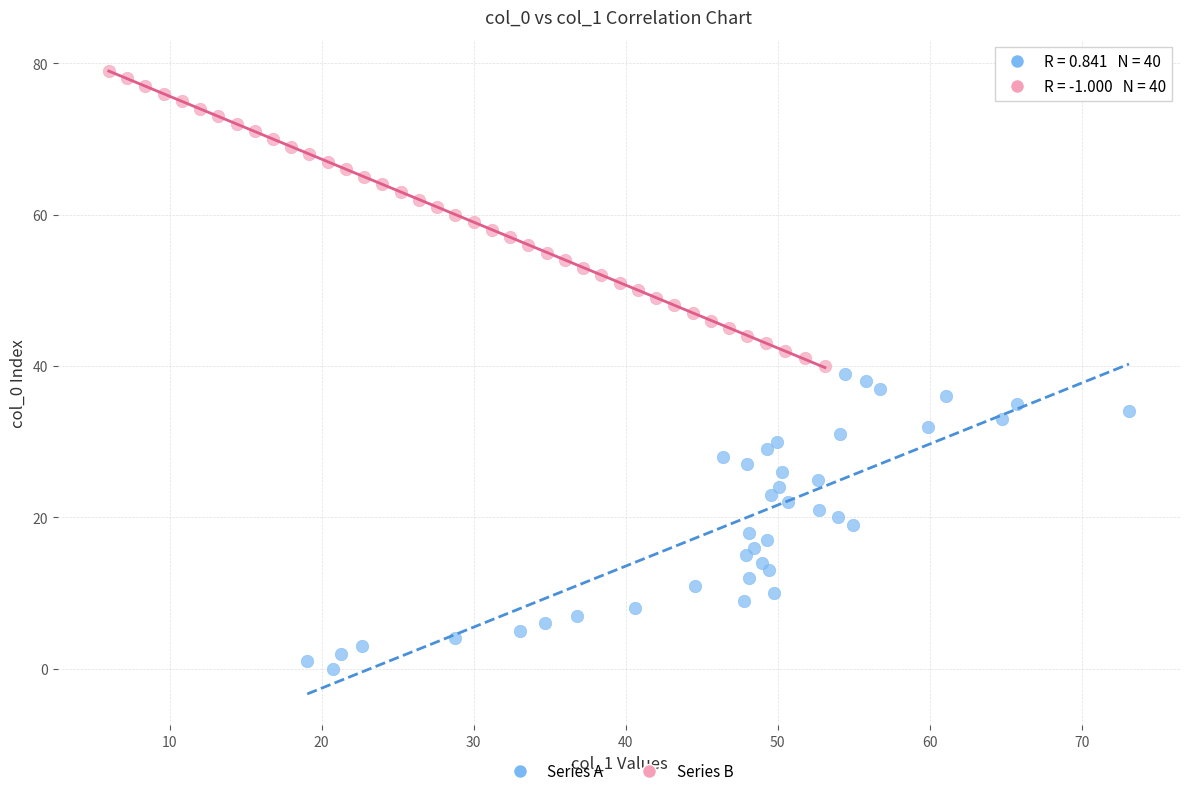

Which series reaches the minimum Y coordinate?

Series A